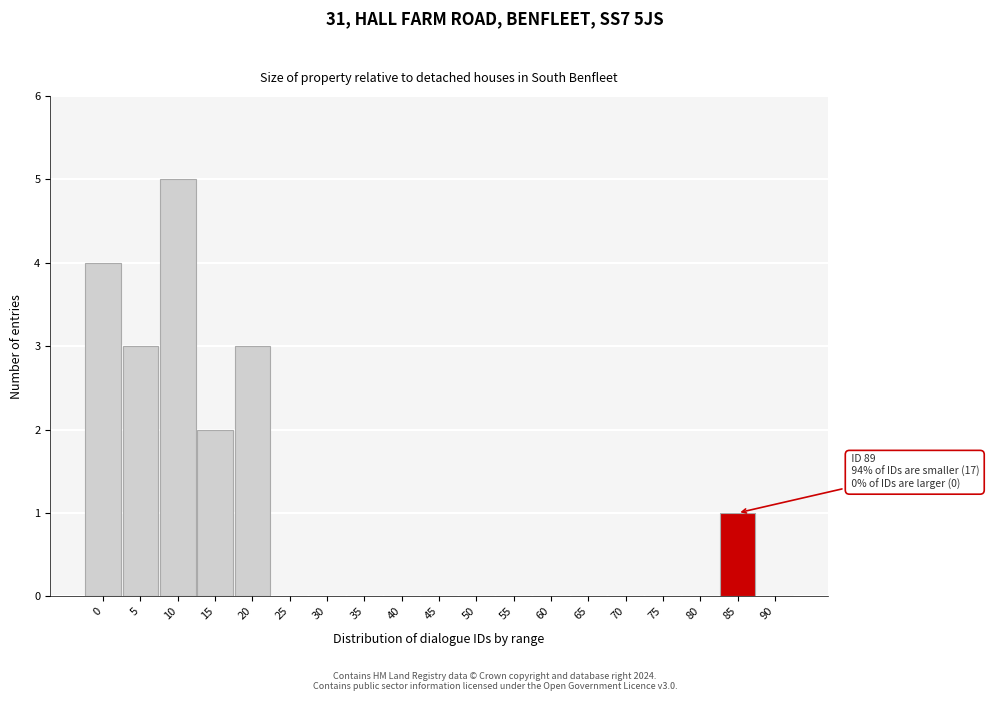

Reading left to right, what are all the values shown in this chart?

0=4	5=3	10=5	15=2	20=3	25=0	30=0	35=0	40=0	45=0	50=0	55=0	60=0	65=0	70=0	75=0	80=0	85=1	90=0